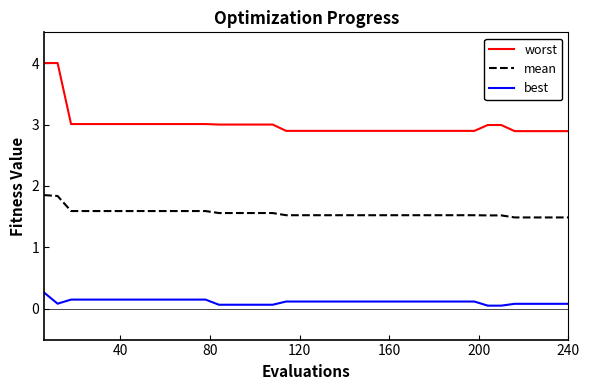

True or false: best and worst cross at least once.

False